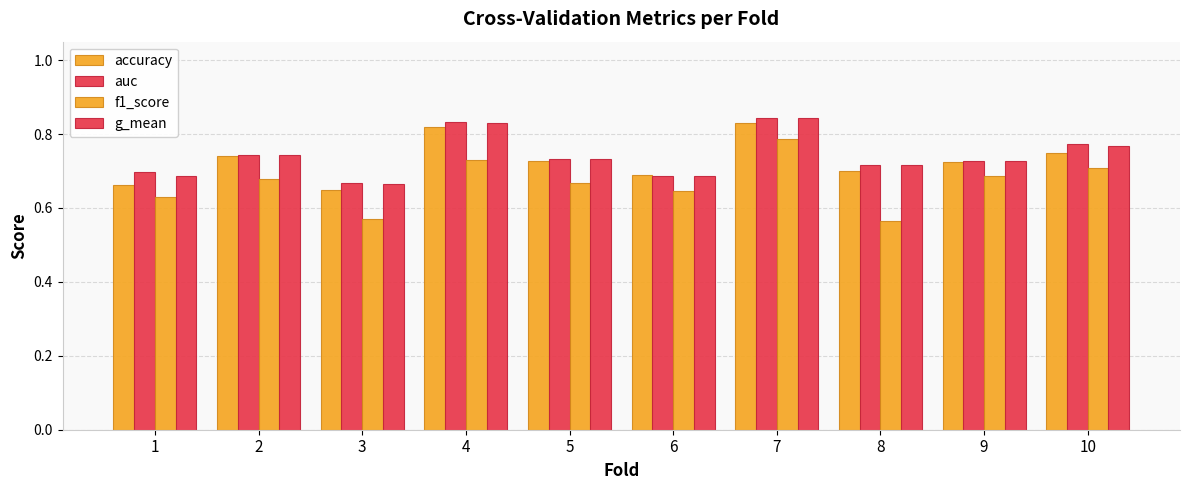

Are the bars horizontal?

No